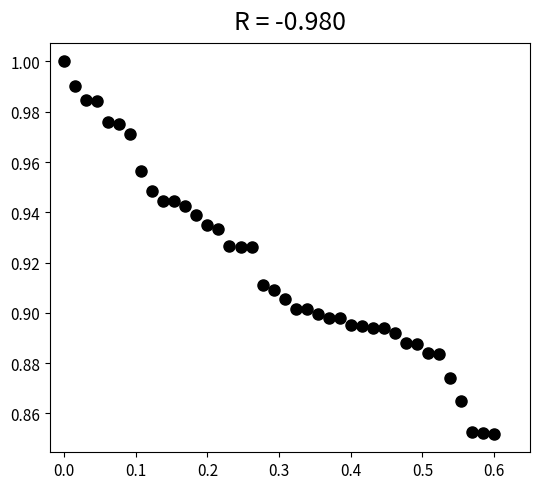

What is the range of X values (max minus min)?

0.6